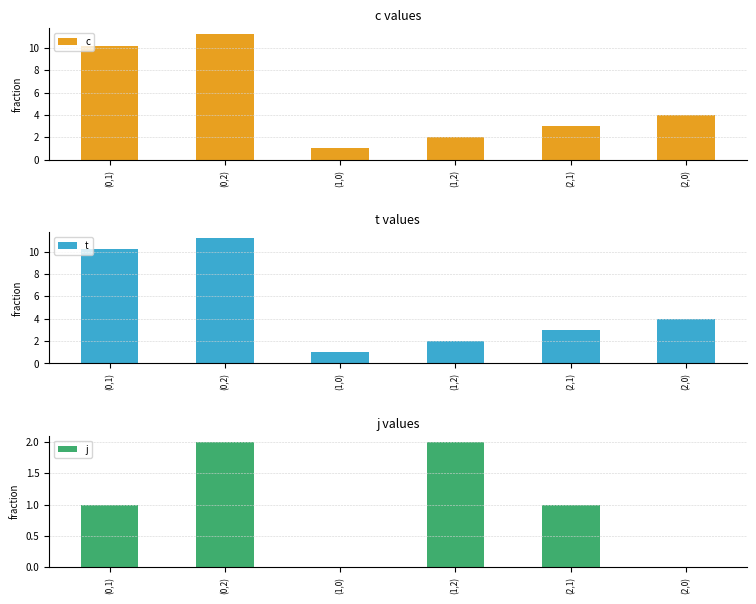

List the series in order of their peak value, highest first.

c, t, j